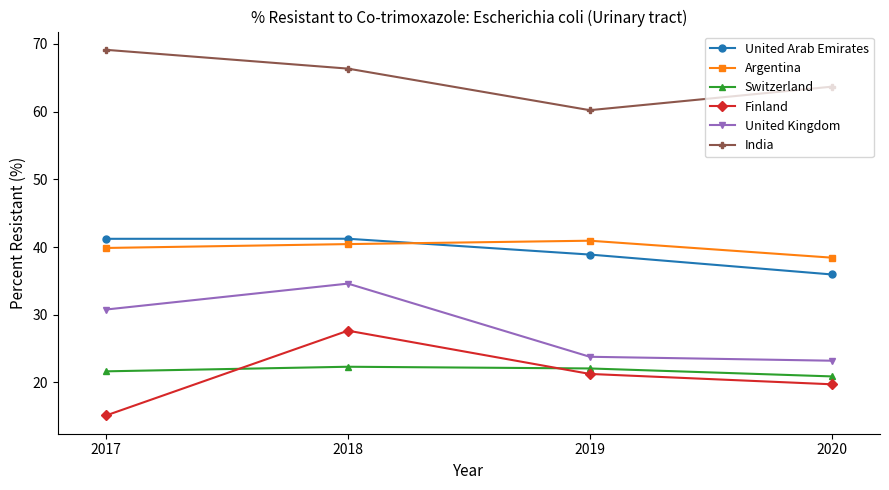

Which label corresponds to the largest value in the chart?

2017